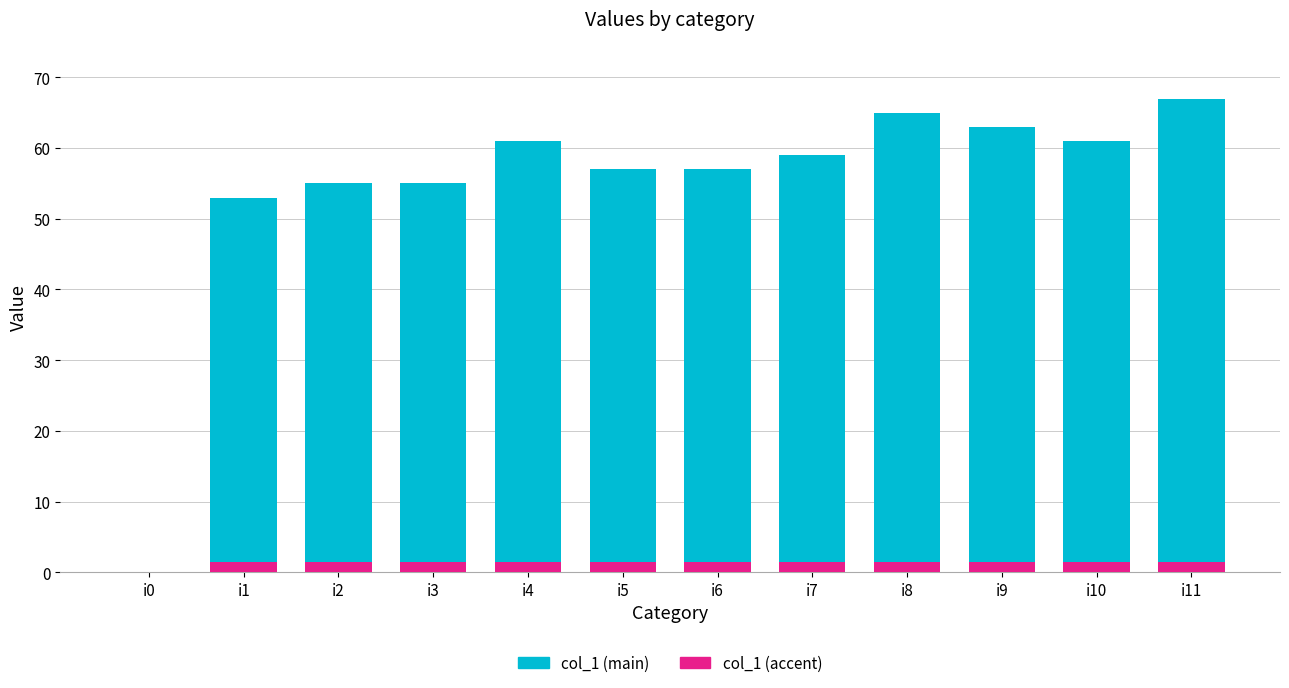

Reading right to left, what are all the values shown in this chart?

67	61	63	65	59	57	57	61	55	55	53	0